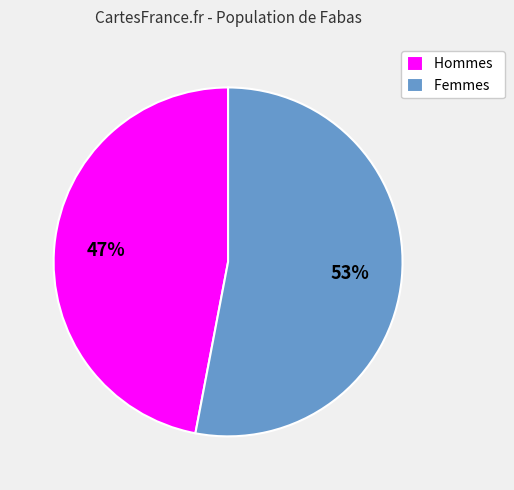

The Femmes slice represents 53% of the pie. True or false?

True